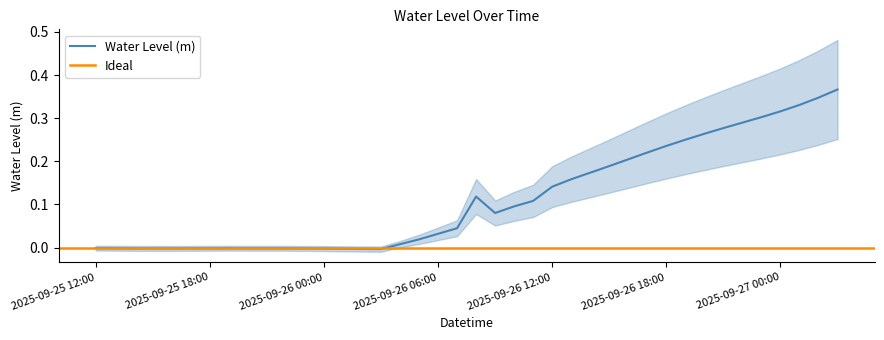

What is the sum of all values?

4.5